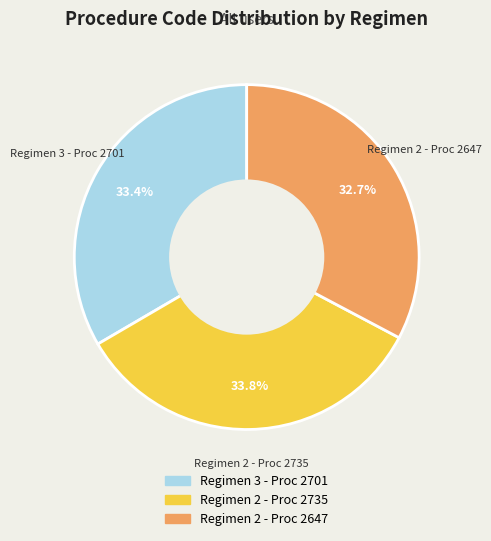

Is there a majority slice in this chart?

No